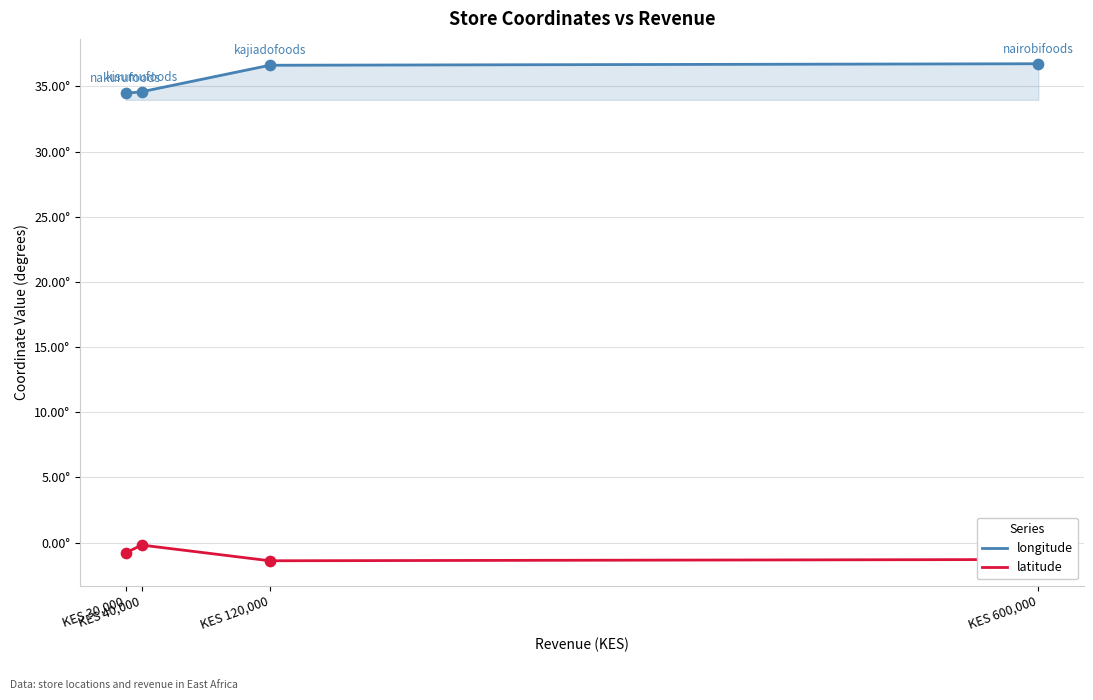

Is this an area chart (filled region under the line)?

Yes